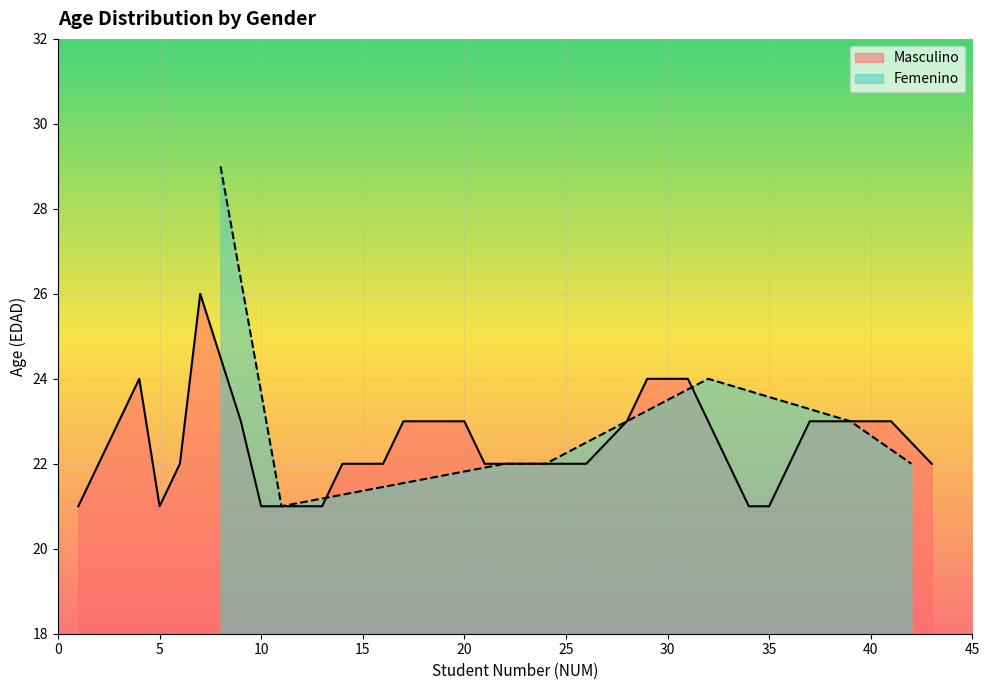

At which category does the chart reach its minimum across all series?

2